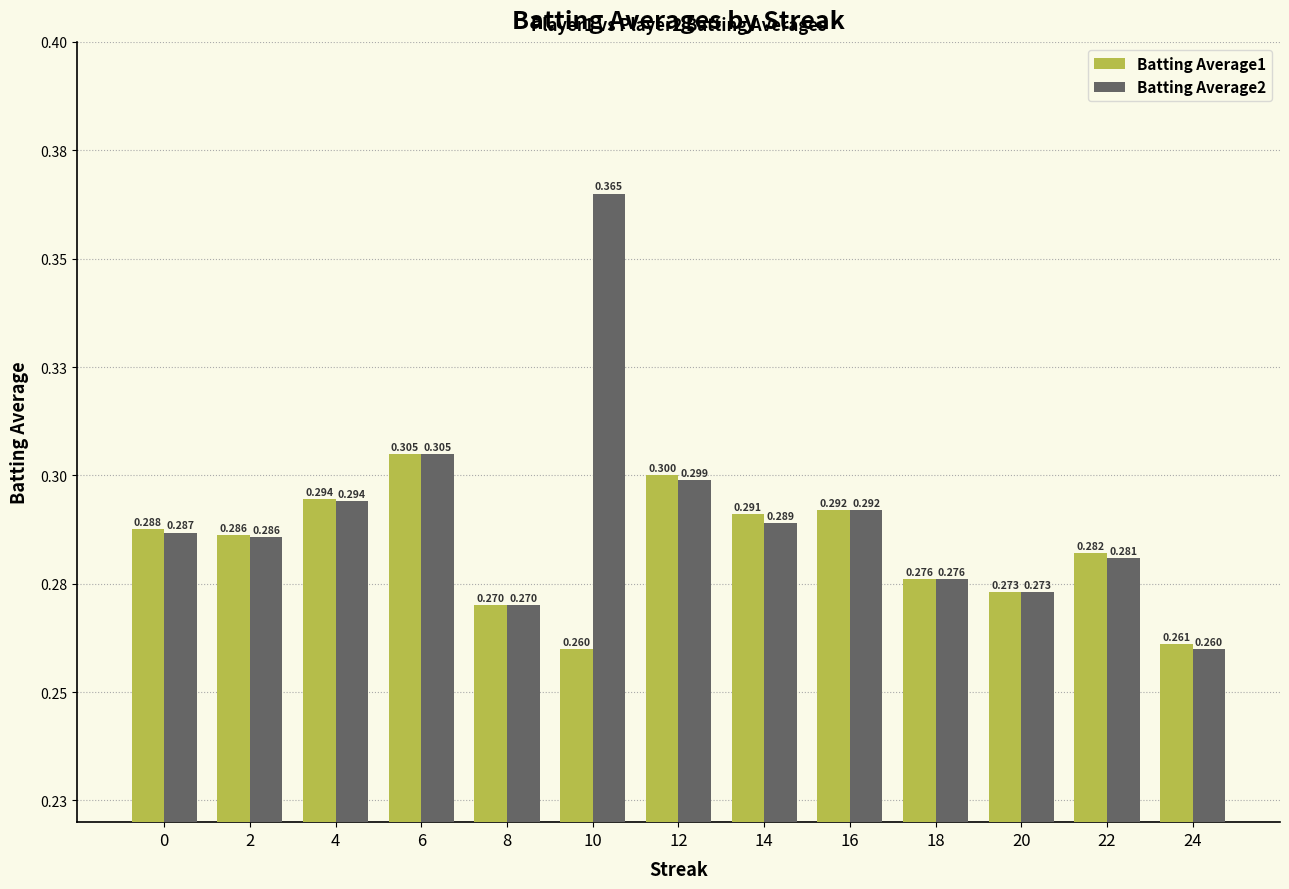

Are the bars horizontal?

No